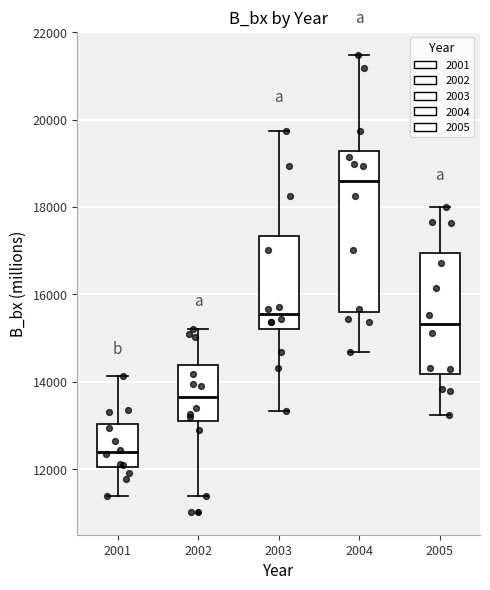

Reading left to right, transcribe this box plot: for each box, give where its median line is, the range the box spans, and where its two whiskers end, as read against the y-axis. The values are not printed on the chart, so give them approximately, as read against the axis.

2001: median 12400, box 12000 to 13000, whiskers 11400 to 14200
2002: median 13600, box 13200 to 14400, whiskers 11400 to 15200
2003: median 15600, box 15200 to 17400, whiskers 13400 to 19800
2004: median 18600, box 15600 to 19200, whiskers 14600 to 21400
2005: median 15400, box 14200 to 17000, whiskers 13200 to 18000